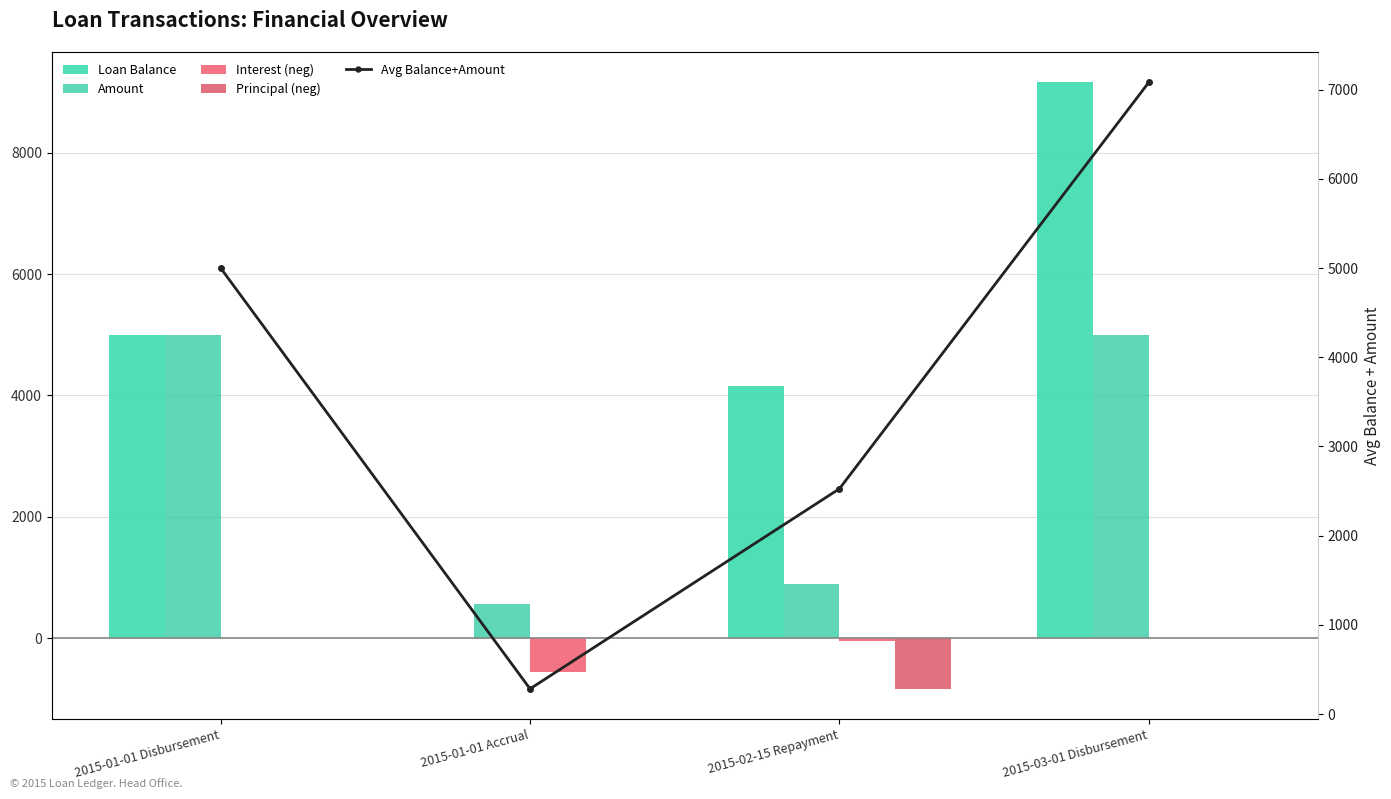

How many values in Principal (neg) are below zero?

1